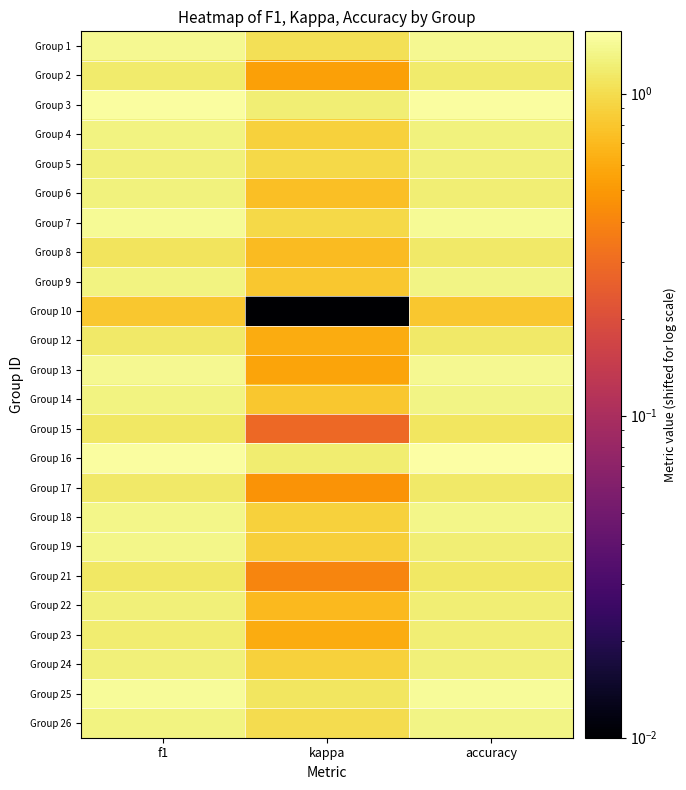

Reading left to right, extract all data points from this chart.

Group 1: f1=1.4	kappa=1.0	accuracy=1.4
Group 2: f1=1.2	kappa=0.5	accuracy=1.2
Group 3: f1=1.5	kappa=1.2	accuracy=1.5
Group 4: f1=1.3	kappa=0.9	accuracy=1.3
Group 5: f1=1.3	kappa=1.0	accuracy=1.3
Group 6: f1=1.3	kappa=0.7	accuracy=1.2
Group 7: f1=1.4	kappa=1.0	accuracy=1.4
Group 8: f1=1.1	kappa=0.7	accuracy=1.1
Group 9: f1=1.3	kappa=0.8	accuracy=1.3
Group 10: f1=0.8	kappa=0.0	accuracy=0.8
Group 12: f1=1.1	kappa=0.6	accuracy=1.1
Group 13: f1=1.4	kappa=0.6	accuracy=1.4
Group 14: f1=1.3	kappa=0.8	accuracy=1.3
Group 15: f1=1.1	kappa=0.3	accuracy=1.1
Group 16: f1=1.5	kappa=1.2	accuracy=1.6
Group 17: f1=1.1	kappa=0.5	accuracy=1.1
Group 18: f1=1.4	kappa=0.9	accuracy=1.3
Group 19: f1=1.3	kappa=0.9	accuracy=1.2
Group 21: f1=1.1	kappa=0.4	accuracy=1.1
Group 22: f1=1.2	kappa=0.7	accuracy=1.2
Group 23: f1=1.2	kappa=0.6	accuracy=1.2
Group 24: f1=1.3	kappa=0.9	accuracy=1.3
Group 25: f1=1.5	kappa=1.1	accuracy=1.5
Group 26: f1=1.3	kappa=1.0	accuracy=1.3